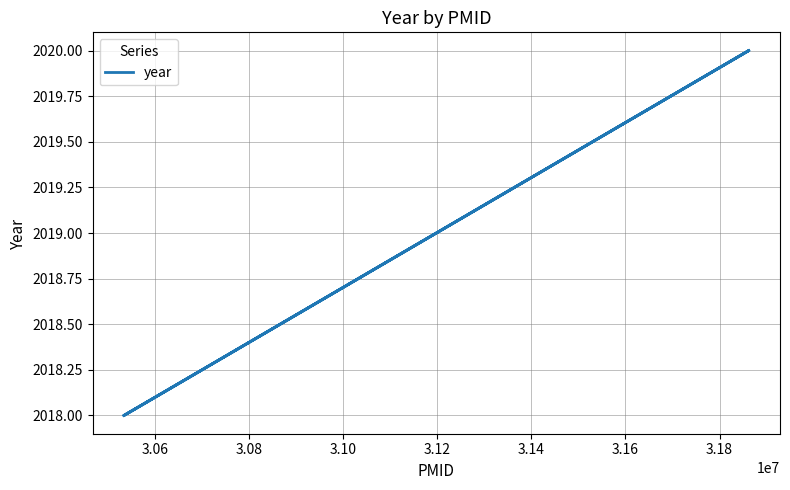

Count the values in the range 2018 to 2020.

4